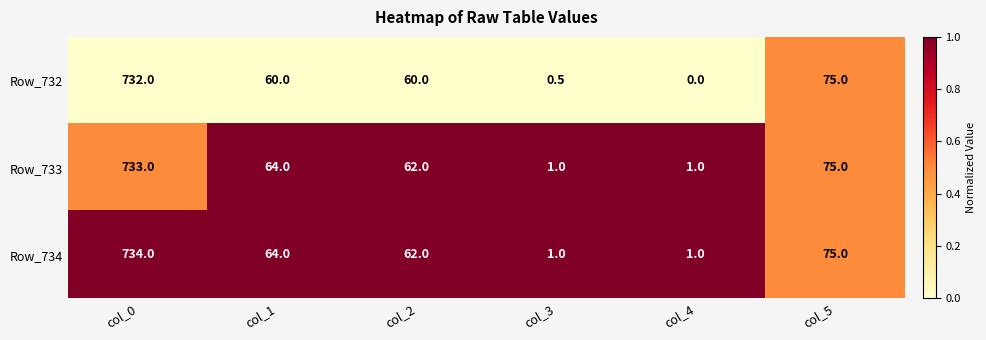

The value of Row_734 at col_3 is 1.0. True or false?

True